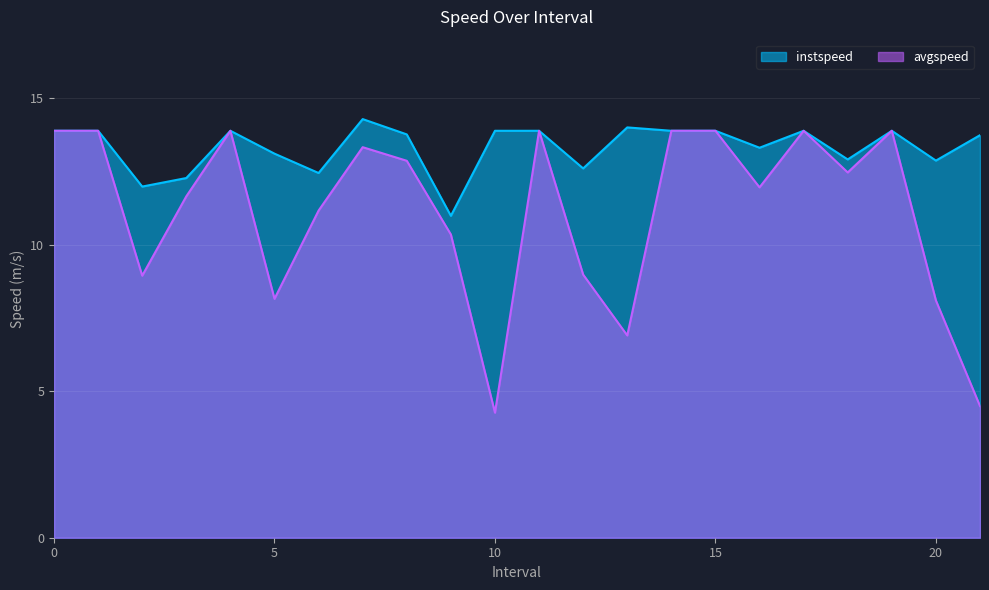

True or false: avgspeed and instspeed intersect in this chart.

False